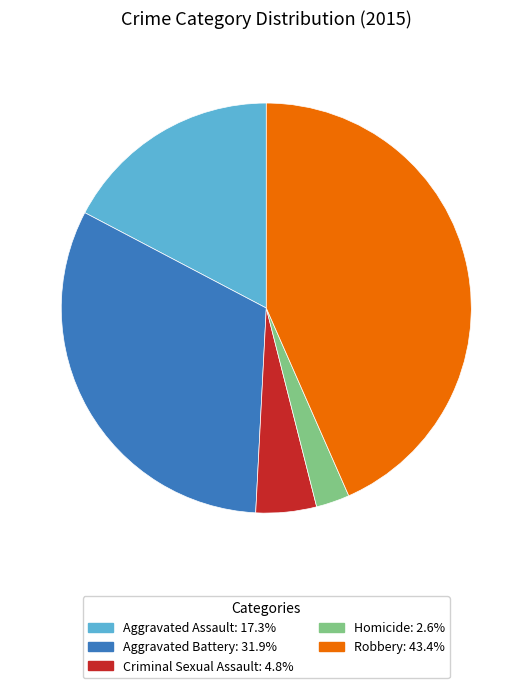

Is it true that Aggravated Assault is 27% of the pie?

False